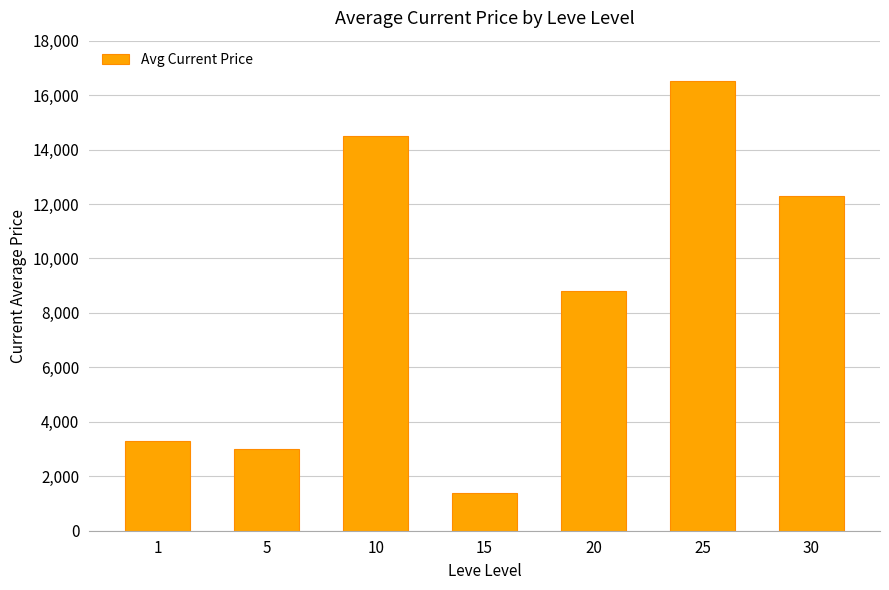

List the labels in order of value, largest first.

25, 10, 30, 20, 1, 5, 15